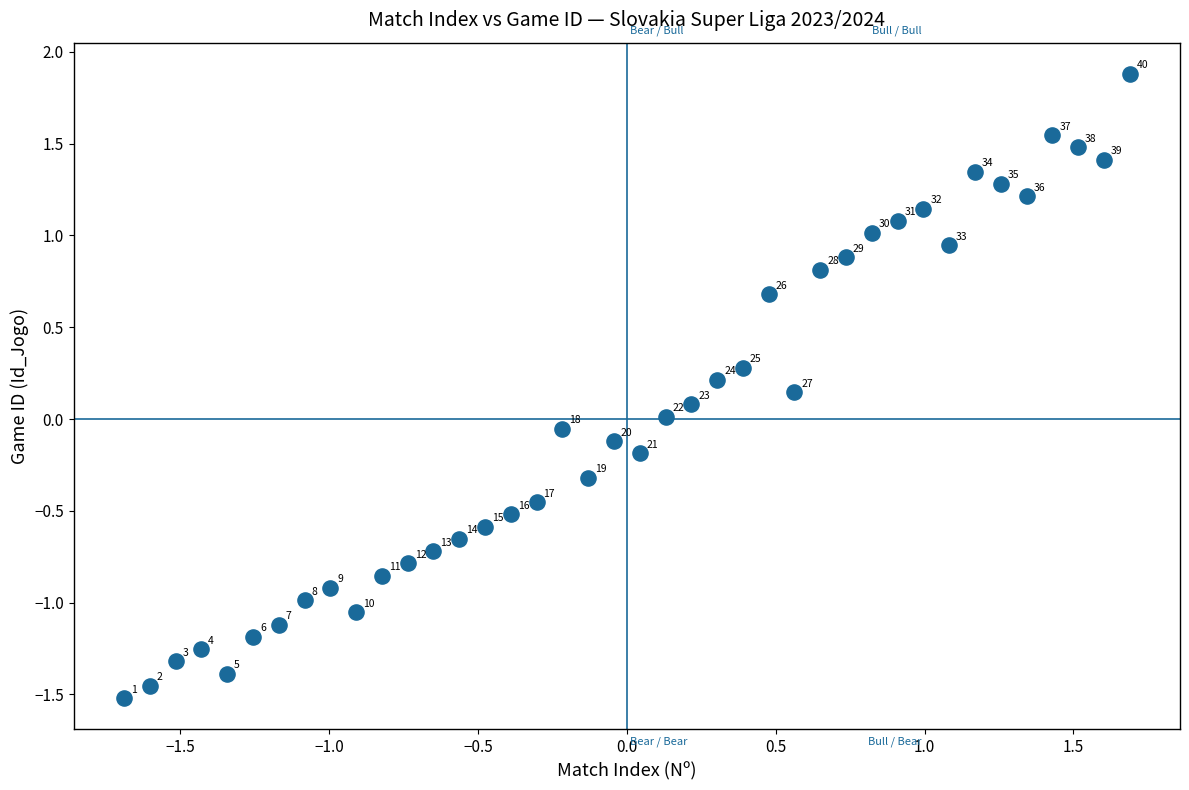

What is the range of X values (max minus min)?

3.4